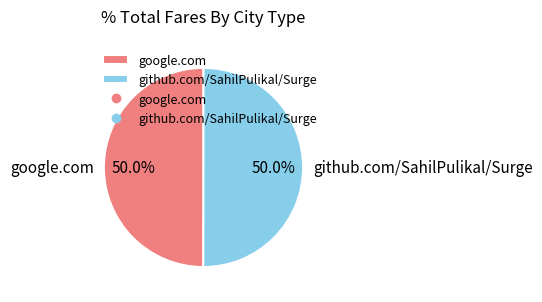

What percentage is NOT represented by github.com/SahilPulikal/Surge?

50.0%